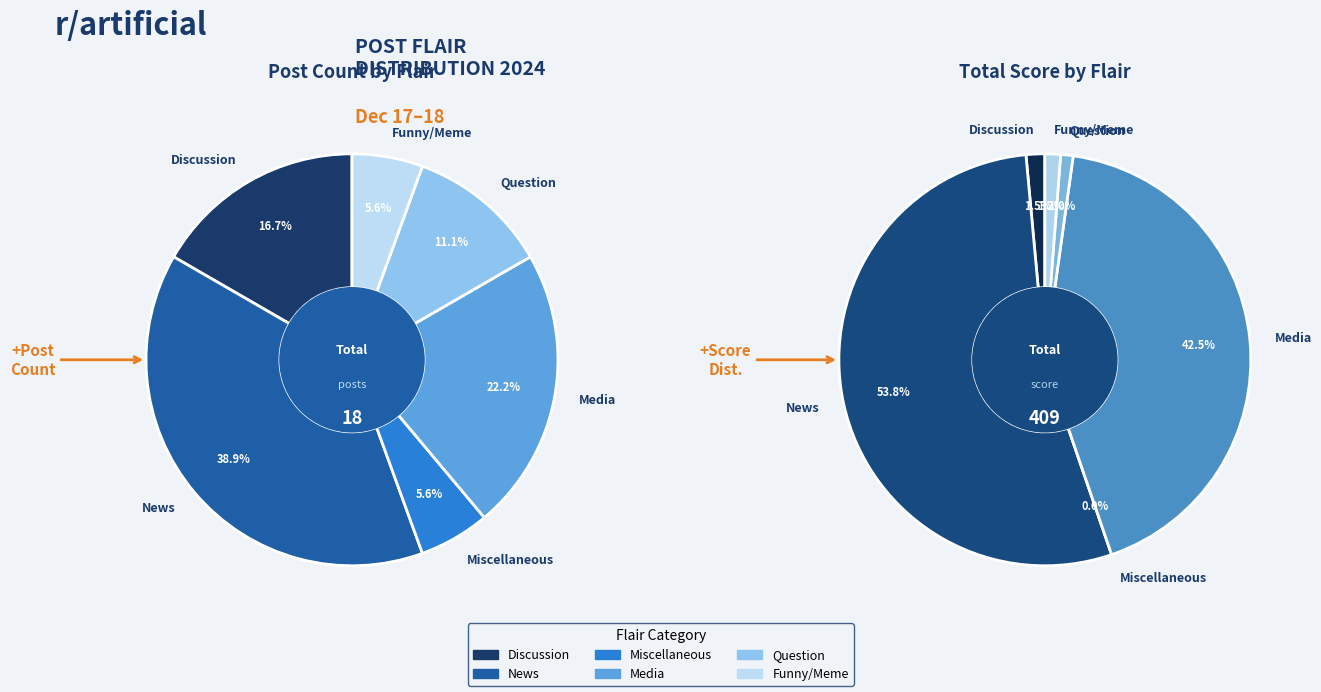

To the nearest percent, what is the average slice percentage?

17%